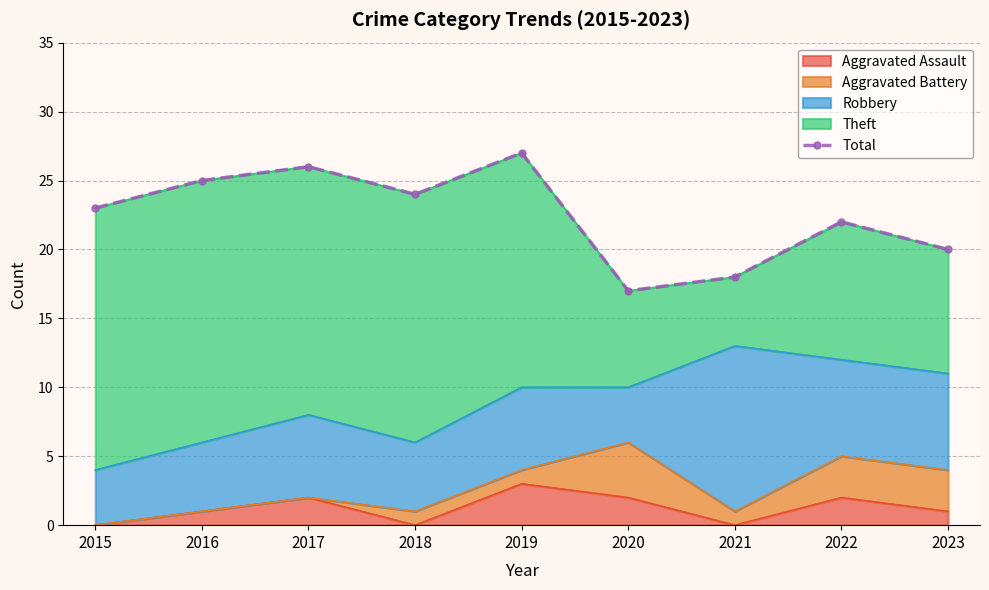

Read the value at 2020.

17